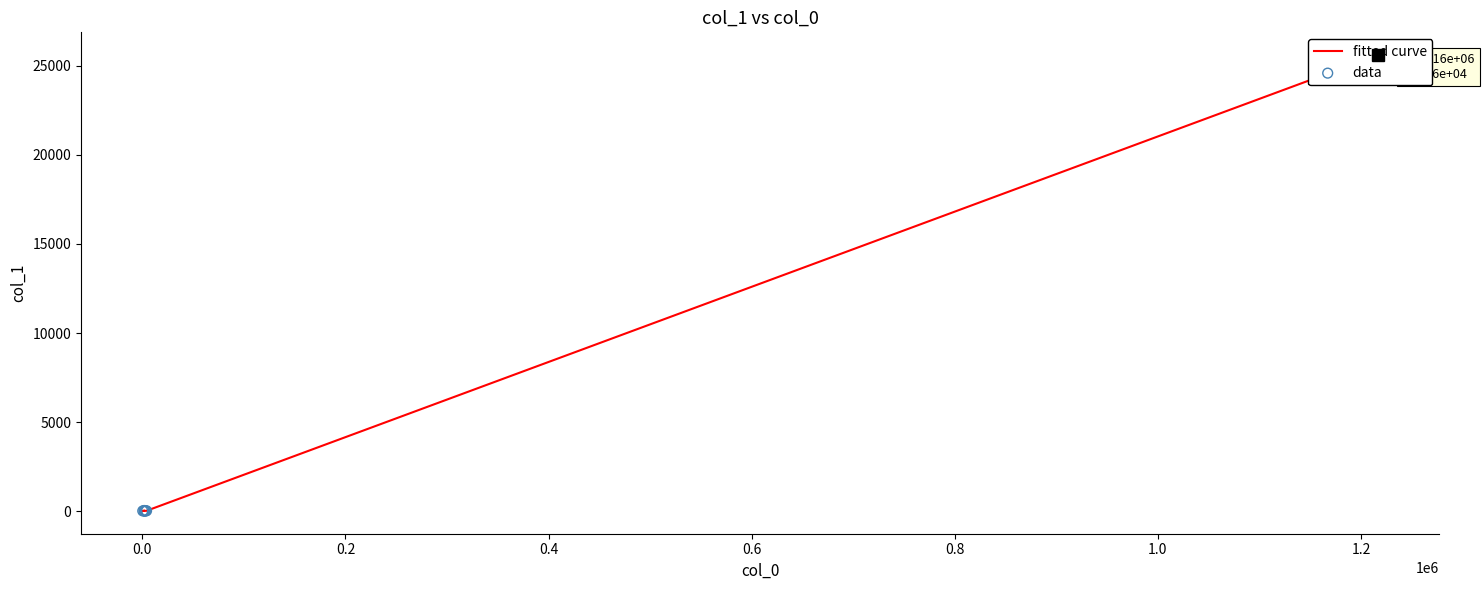

At how many categories does at least one series exceed 22786?

1